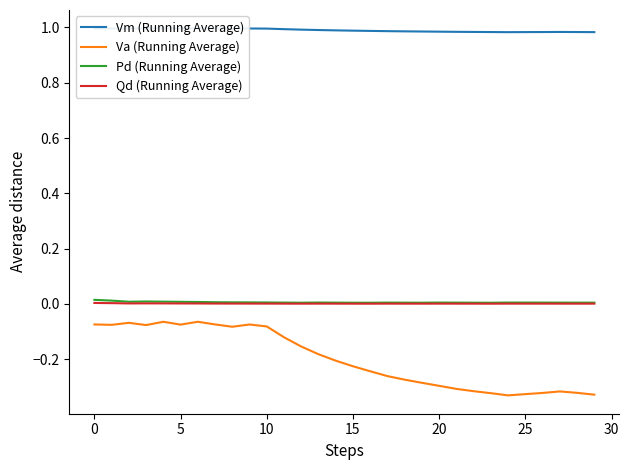

Which label corresponds to the smallest value in the chart?

24